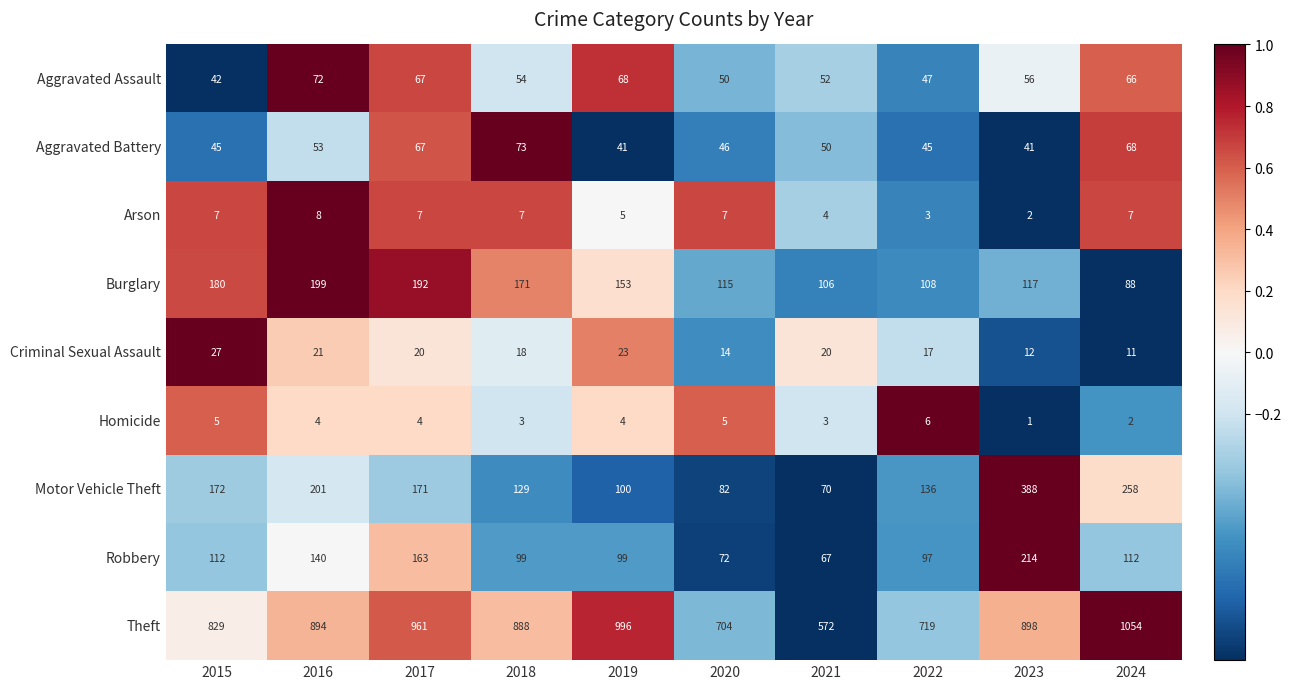

The Theft series shows 759 at 2021. True or false?

False